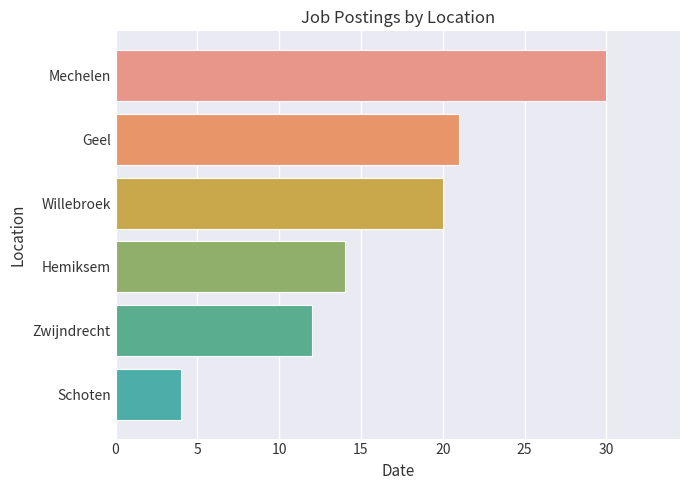

Reading top to bottom, extract all data points from this chart.

Mechelen=30	Geel=21	Willebroek=20	Hemiksem=14	Zwijndrecht=12	Schoten=4